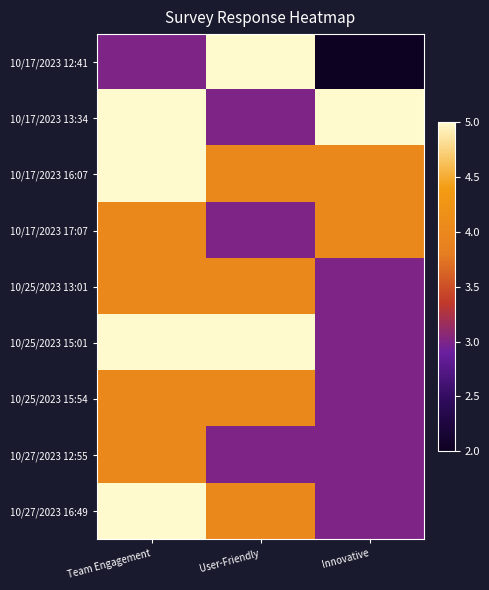

Reading right to left, list all the values displayed in this chart.

10/17/2023 12:41: Innovative=2	User-Friendly=5	Team Engagement=3
10/17/2023 13:34: Innovative=5	User-Friendly=3	Team Engagement=5
10/17/2023 16:07: Innovative=4	User-Friendly=4	Team Engagement=5
10/17/2023 17:07: Innovative=4	User-Friendly=3	Team Engagement=4
10/25/2023 13:01: Innovative=3	User-Friendly=4	Team Engagement=4
10/25/2023 15:01: Innovative=3	User-Friendly=5	Team Engagement=5
10/25/2023 15:54: Innovative=3	User-Friendly=4	Team Engagement=4
10/27/2023 12:55: Innovative=3	User-Friendly=3	Team Engagement=4
10/27/2023 16:49: Innovative=3	User-Friendly=4	Team Engagement=5